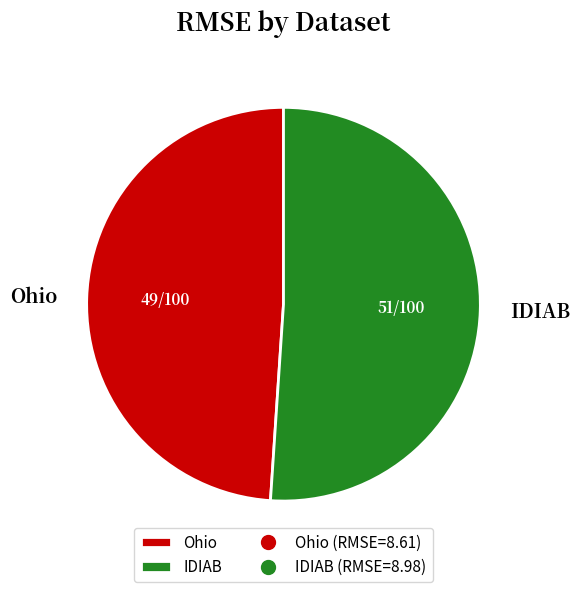

Is there any slice that represents more than half of the pie?

Yes